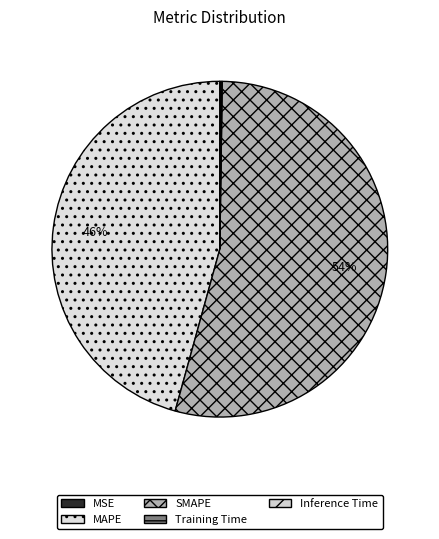

To the nearest percent, what percentage of the pie is SMAPE?

54%